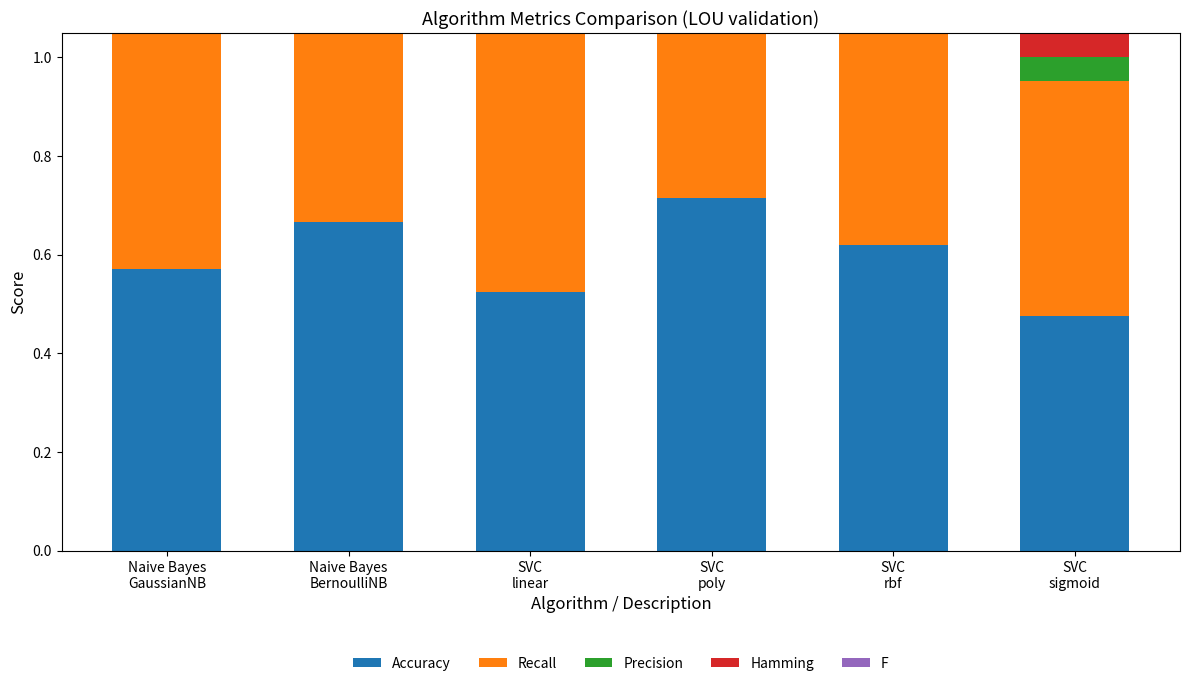

Is it true that F equals 0.1 at Naive Bayes
BernoulliNB?

True